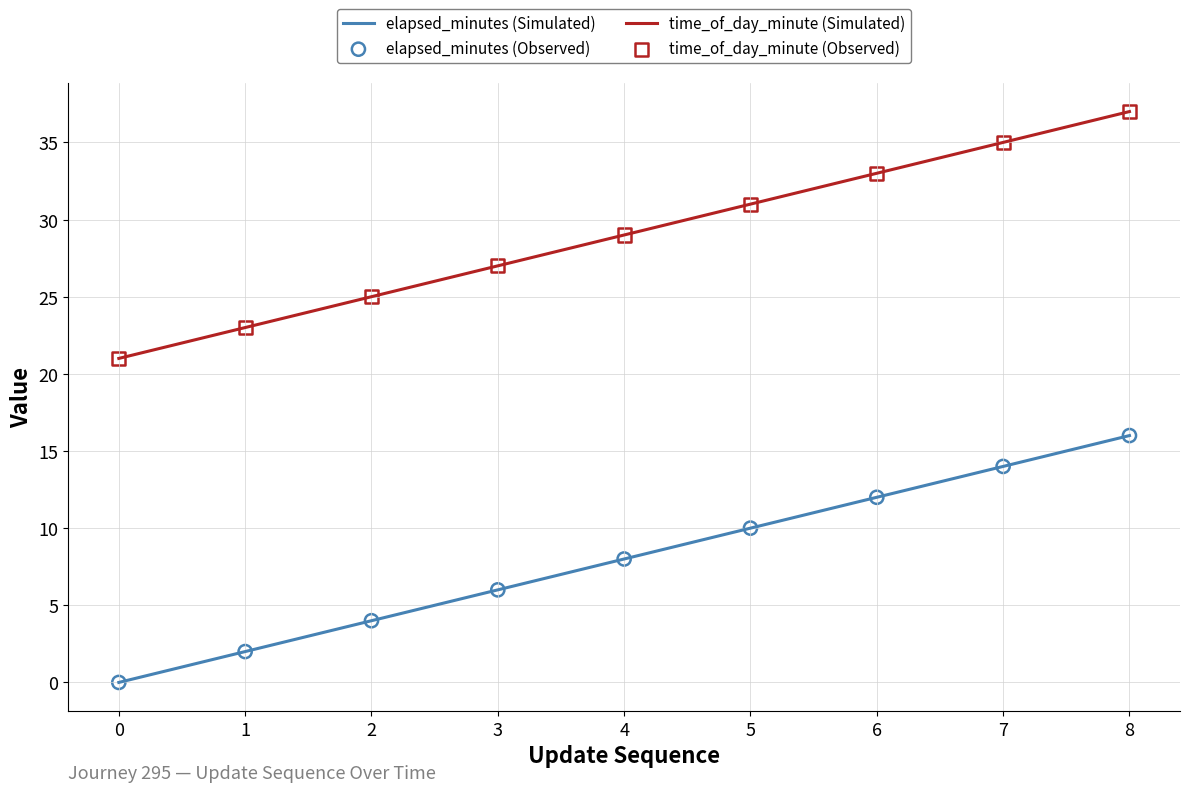

Is the value of elapsed_minutes (Simulated) at 0 greater than the value of time_of_day_minute (Simulated) at 7?

No